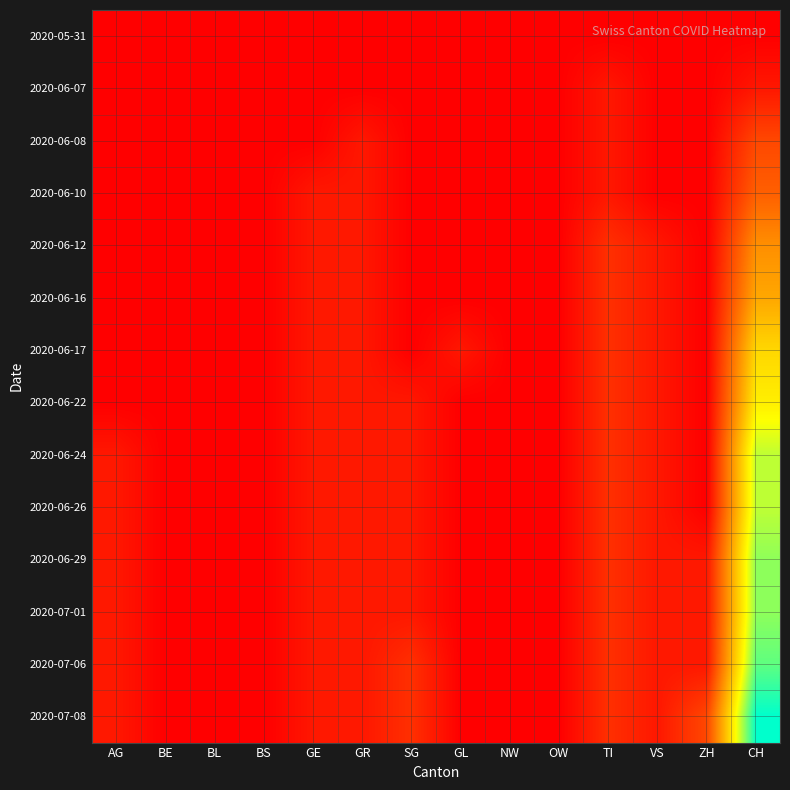

Which category has the lowest value across all series?

AG